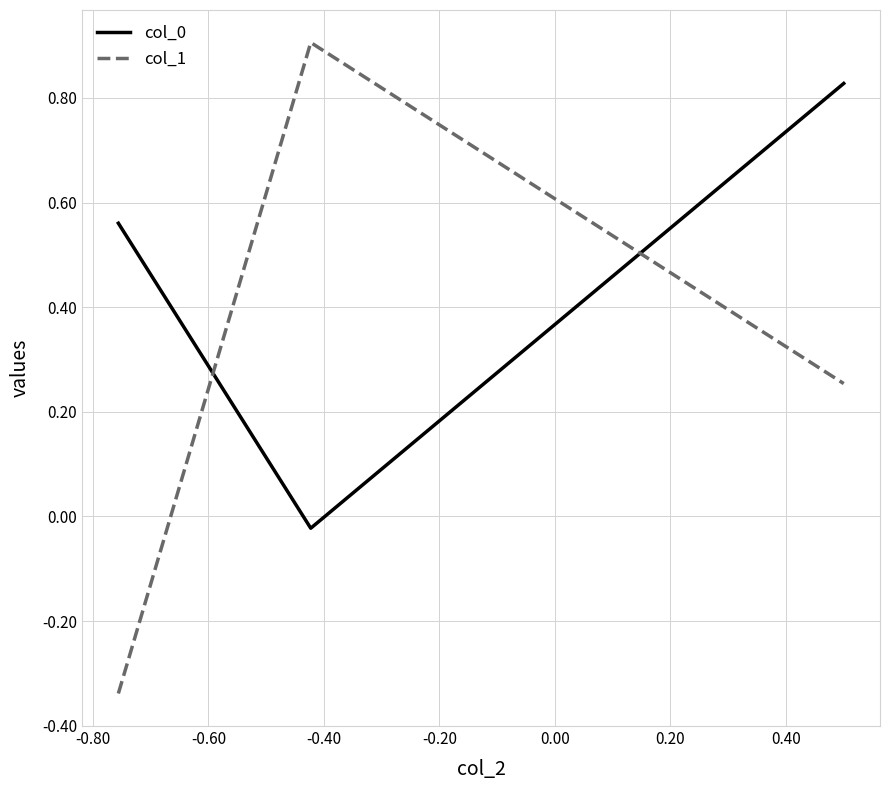

At how many categories does at least one series exceed 0?

3